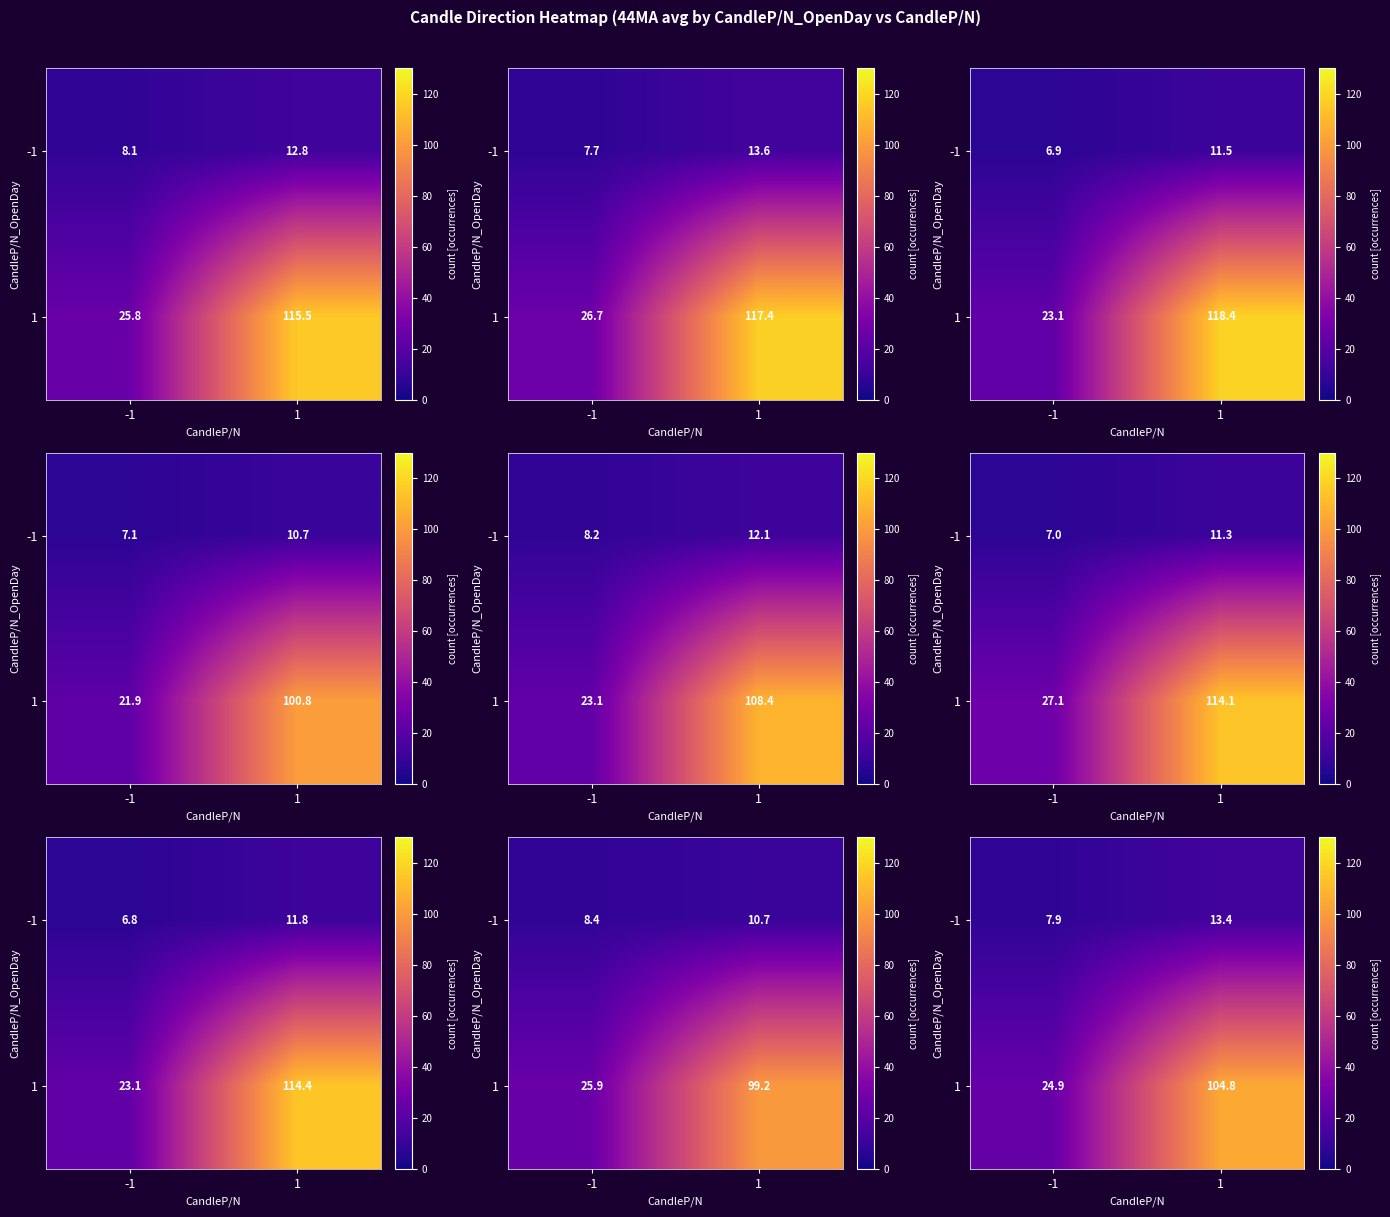

How many values in the row_0 series exceed 13?

1